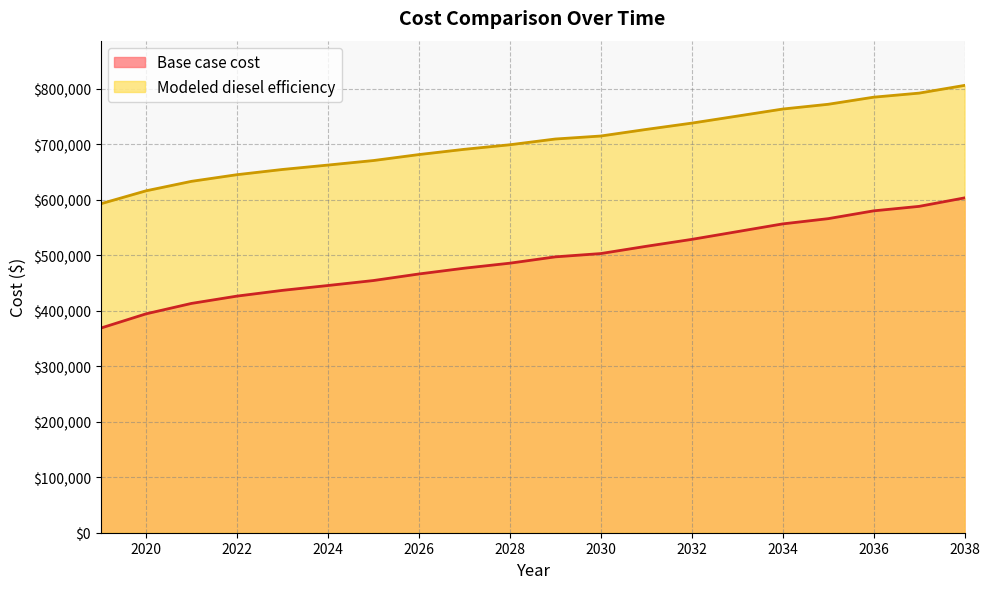

The Base case cost series shows 300952.3 at 2037. True or false?

False